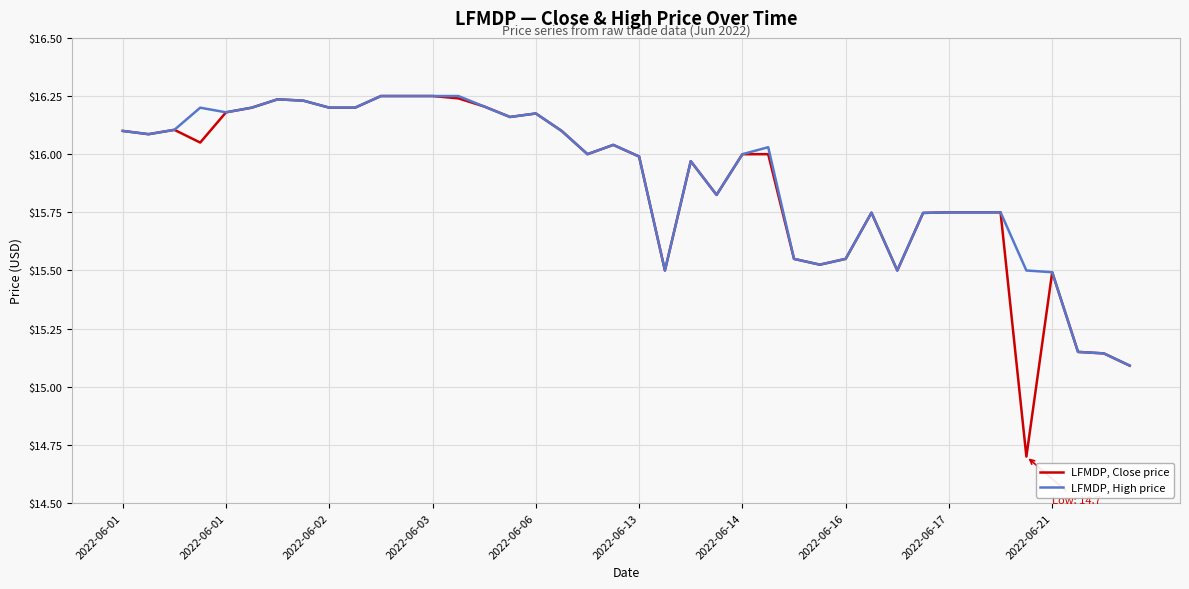

What is the lowest value of the LFMDP, Close price series?

14.7